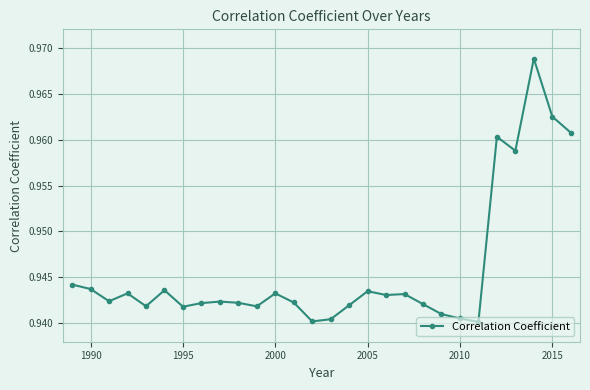

What is the sum of all values?

26.5